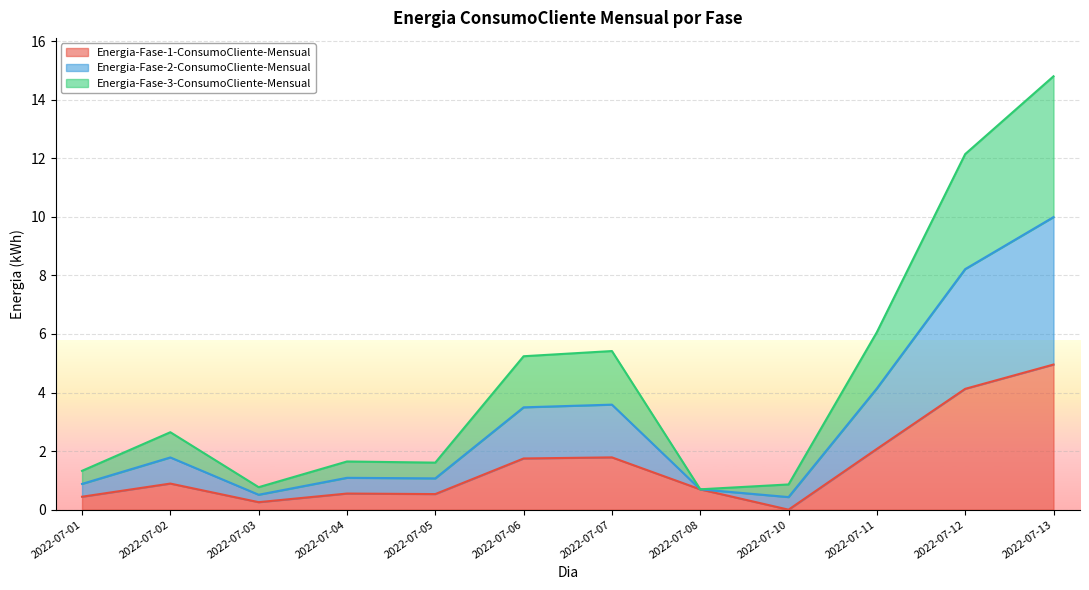

Which series has the largest total across all categories?

Energia-Fase-2-ConsumoCliente-Mensual